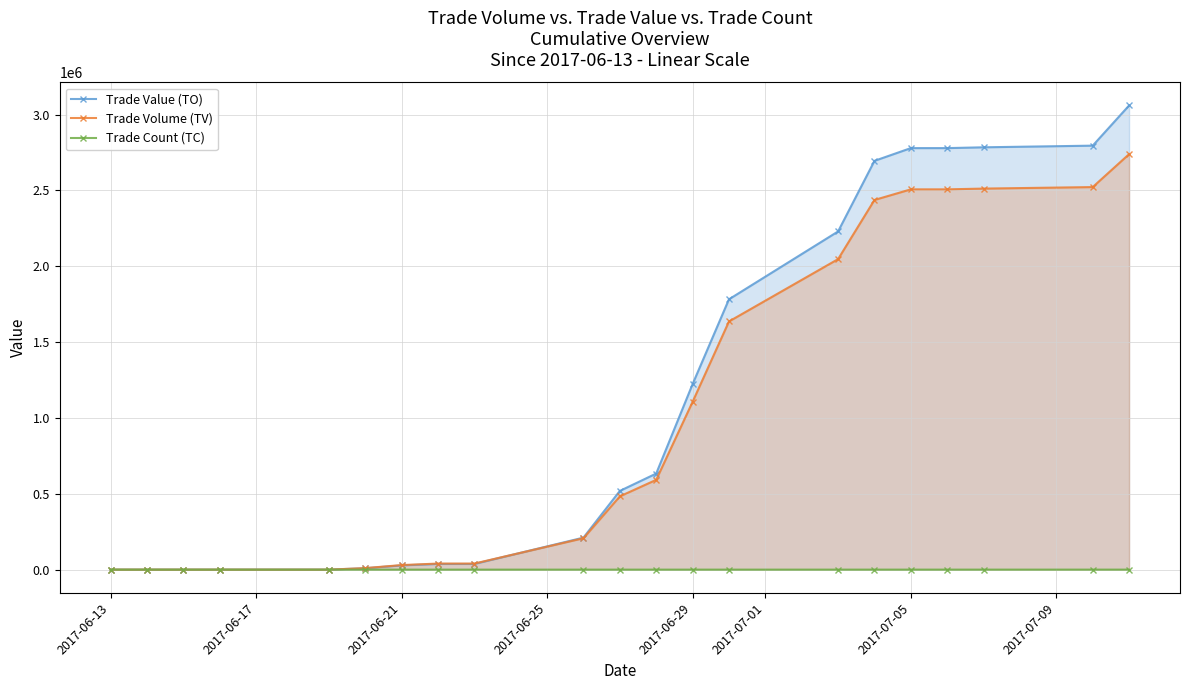

List the series in order of their peak value, highest first.

Trade Value (TO), Trade Volume (TV), Trade Count (TC)